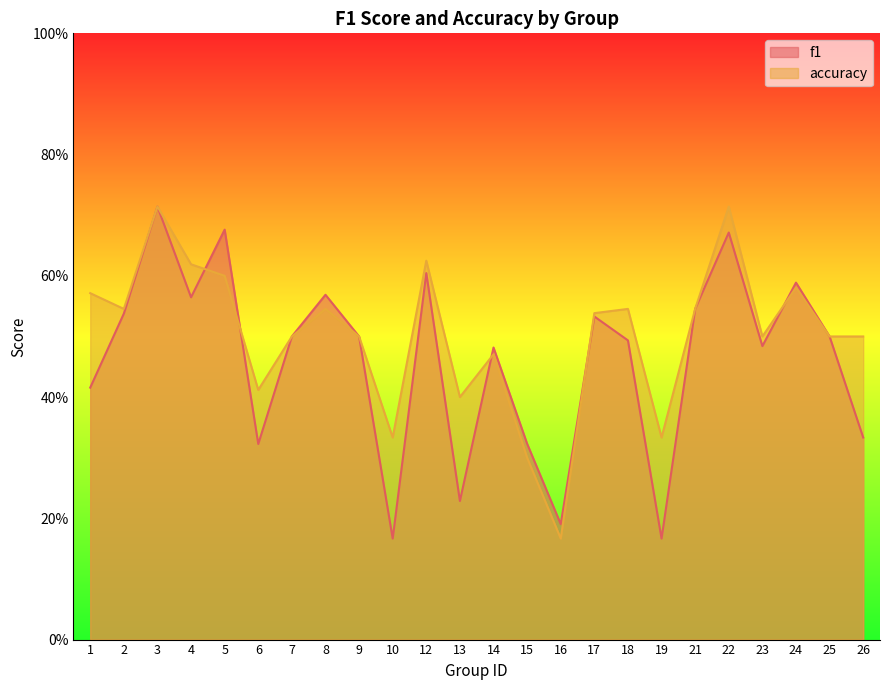

What is the difference between the maximum and minimum values in the accuracy series?

0.5